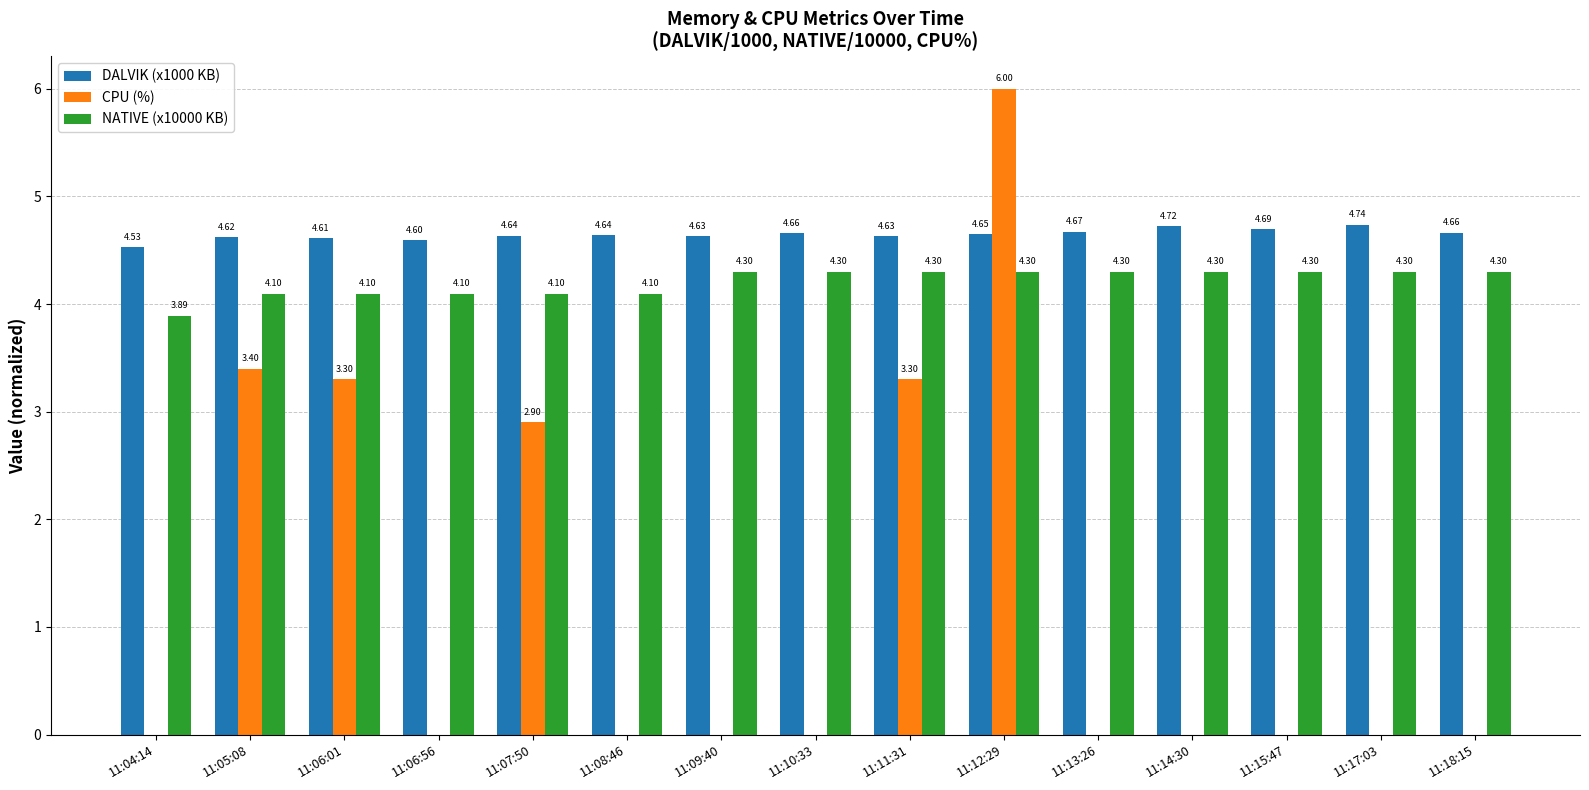

At which category is the sum across all series the highest?

11:12:29